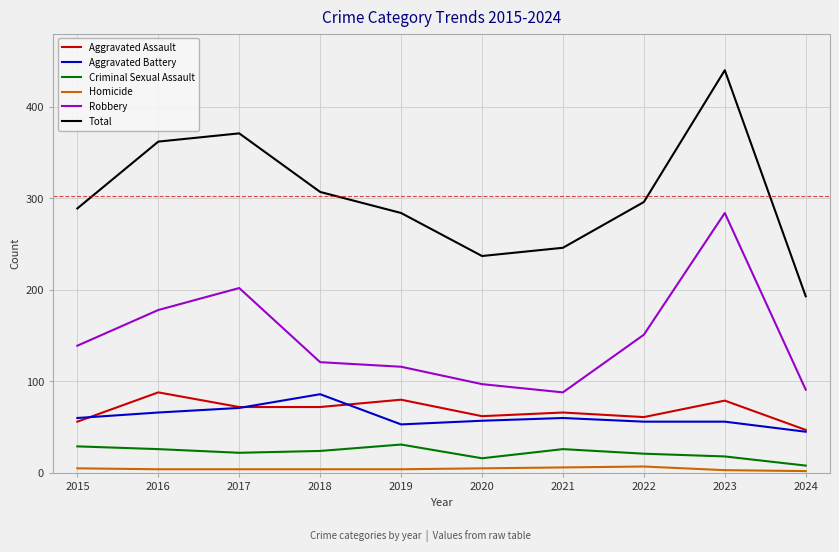

The Total series shows 491 at 2022. True or false?

False